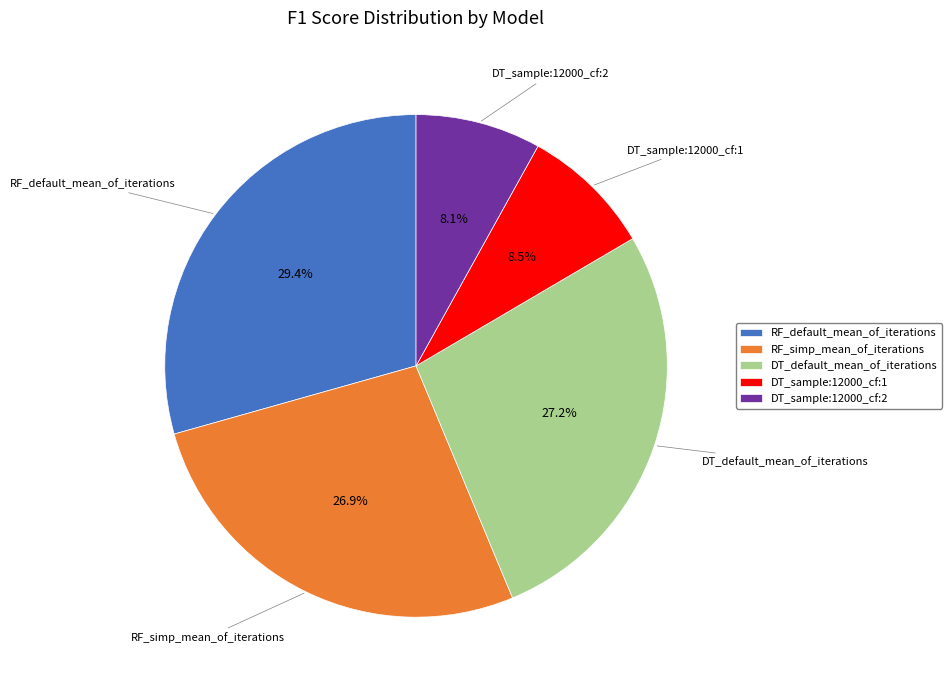

Does any single category account for the majority?

No